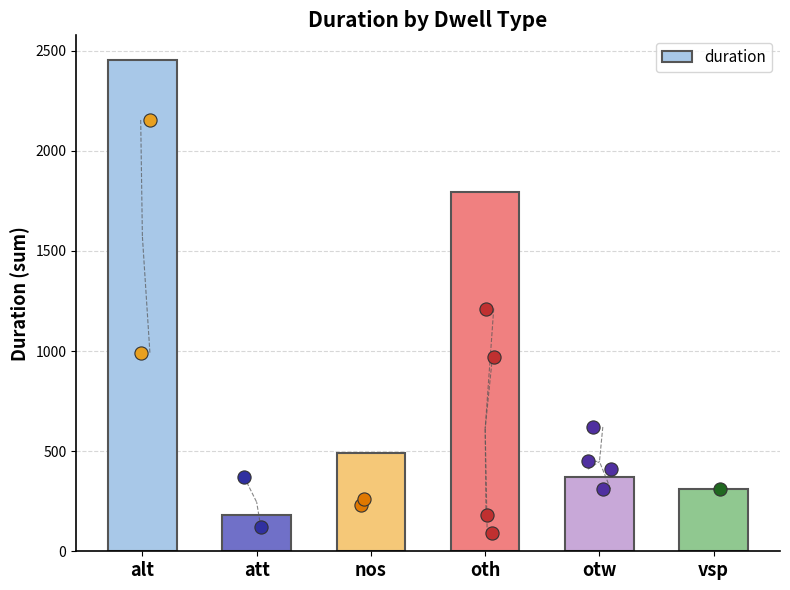

Which has a higher value, otw or nos?

nos